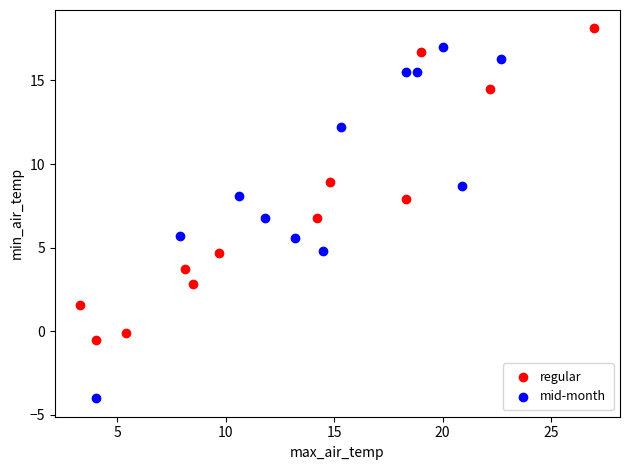

Which series contains the lowest Y value?

mid-month